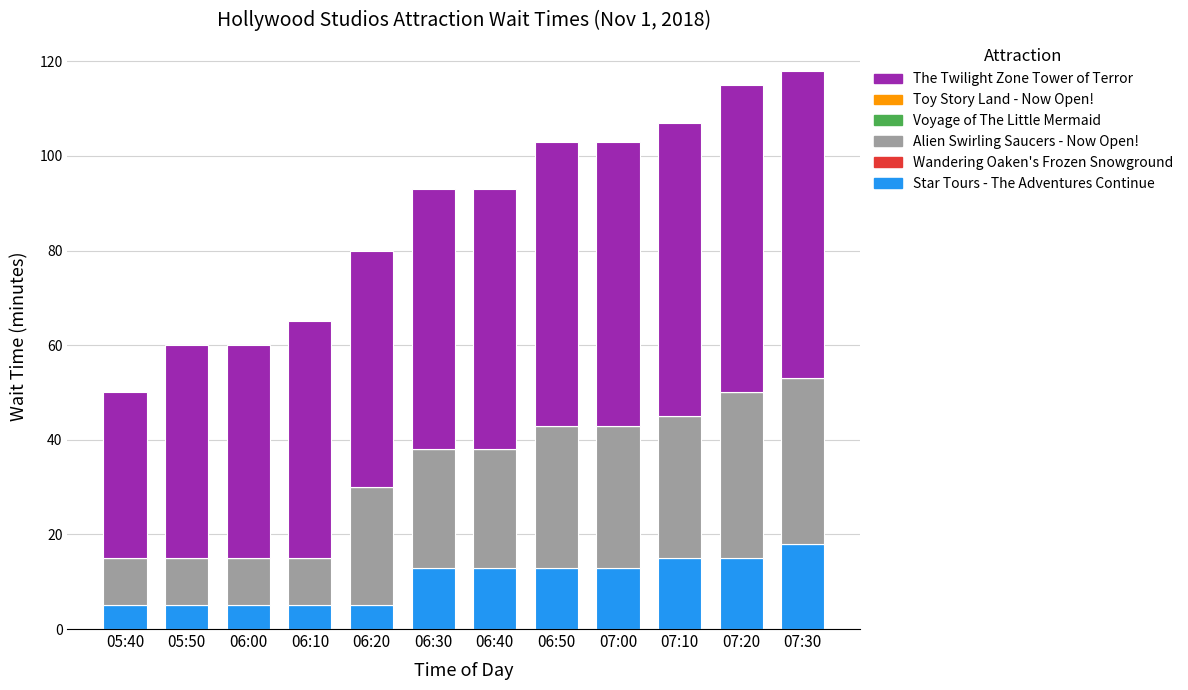

What is the total value across all series at 07:20?

115